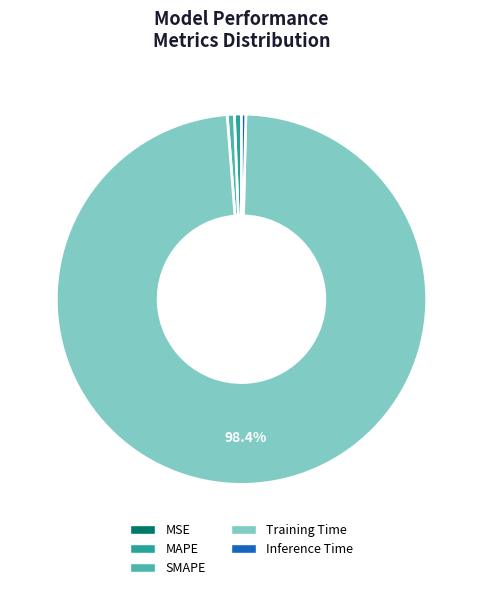

What percentage is the SMAPE slice, to the nearest percent?

1%